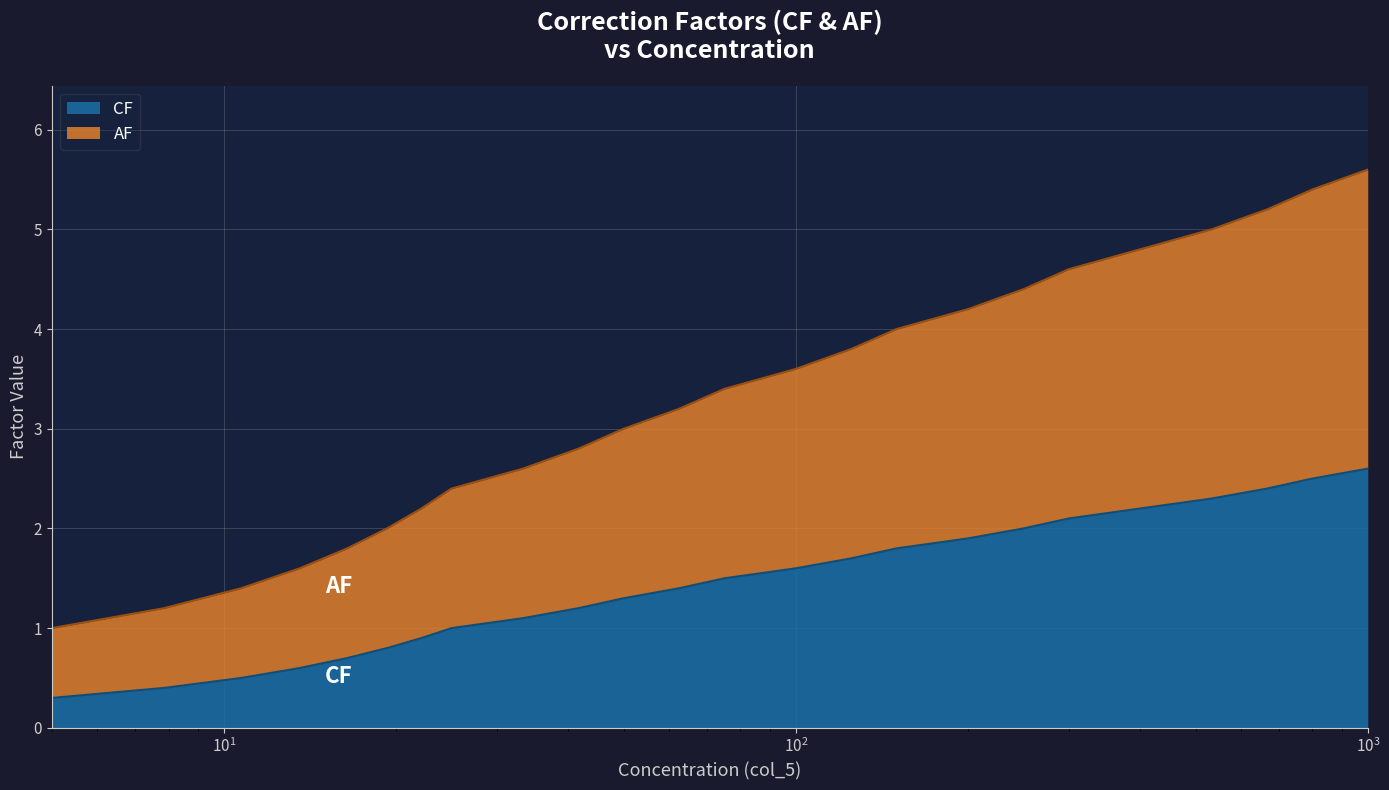

The AF series shows 2.6 at 150. True or false?

False